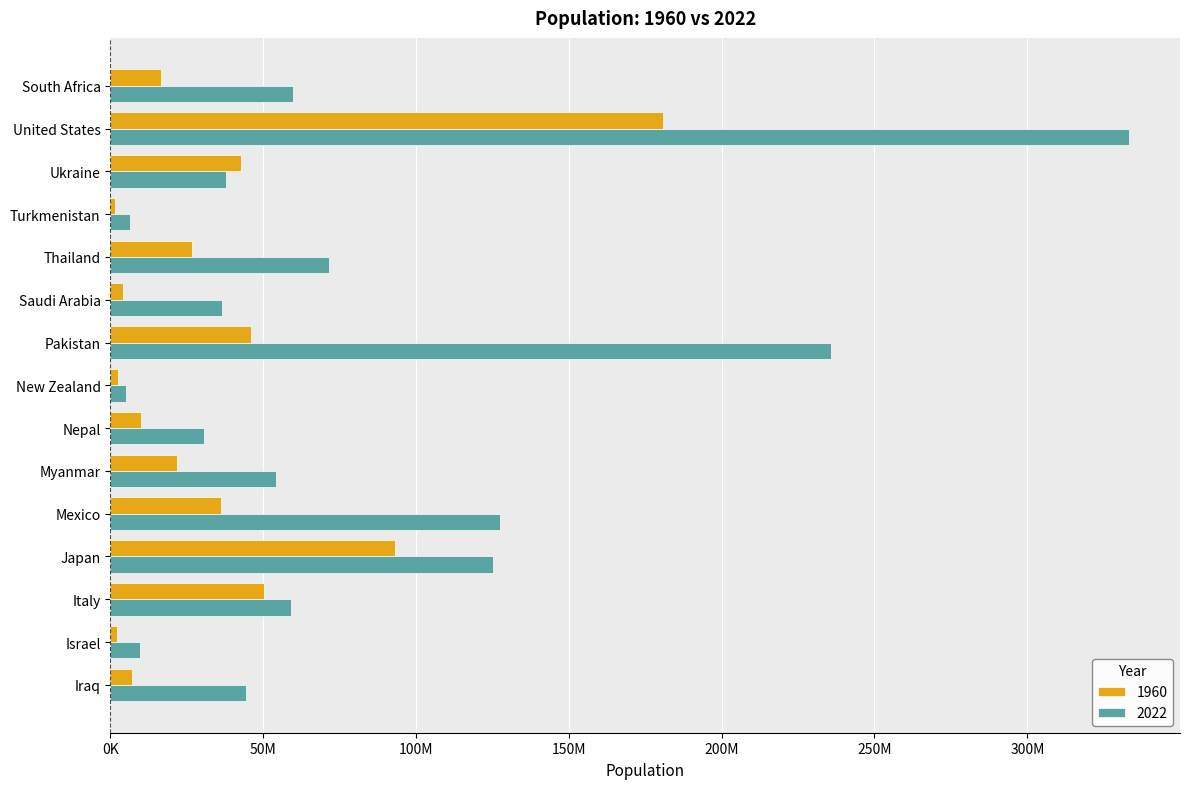

What are all the series names shown in the legend?

1960, 2022